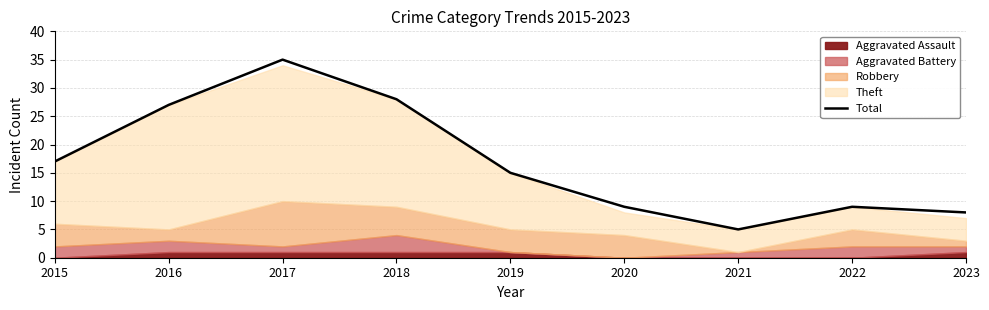

How many interior local valleys (lower than both neighbors) does the data have?

1